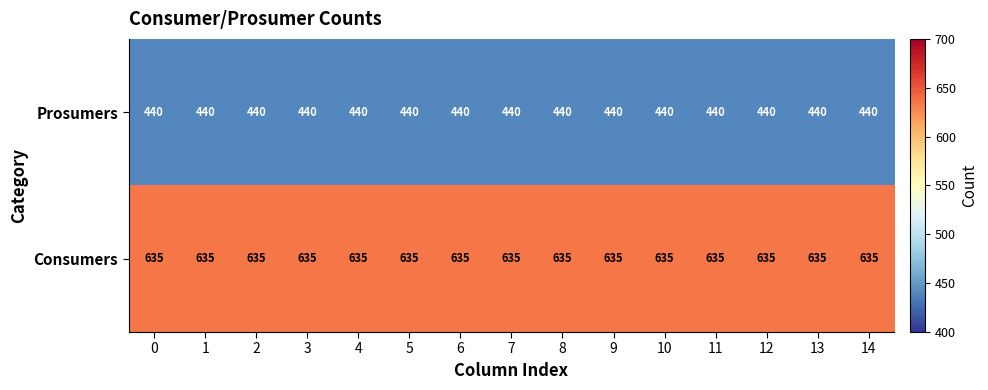

List the series in order of their overall mean, highest first.

Consumers, Prosumers